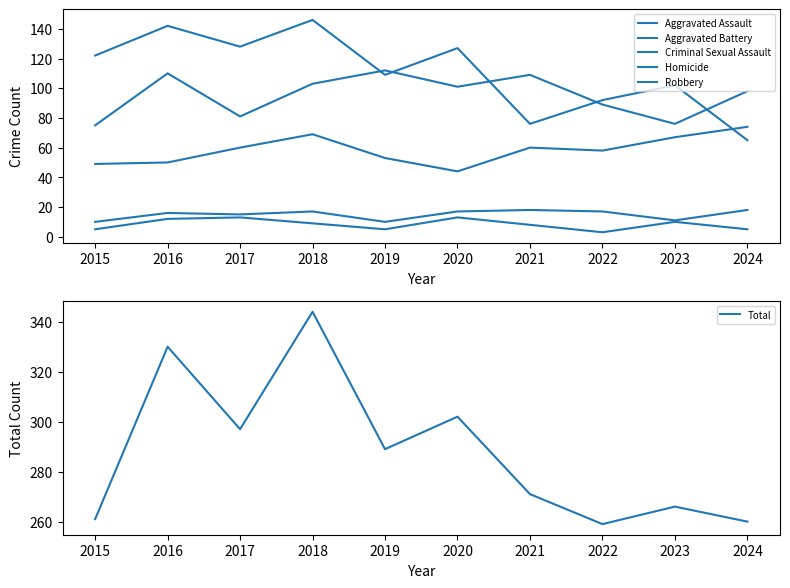

Does the chart display data point markers on the line(s)?

No